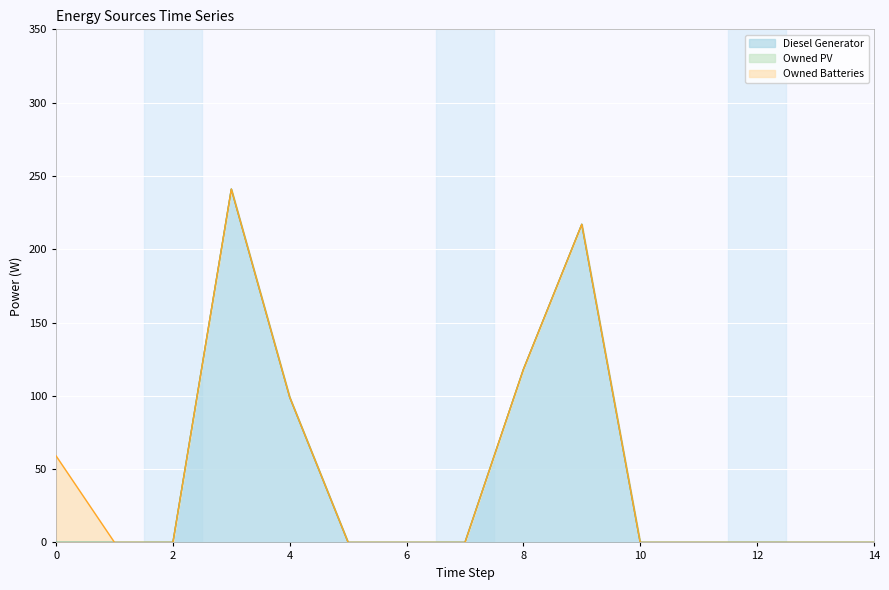

How many lines are shown in the chart?

3